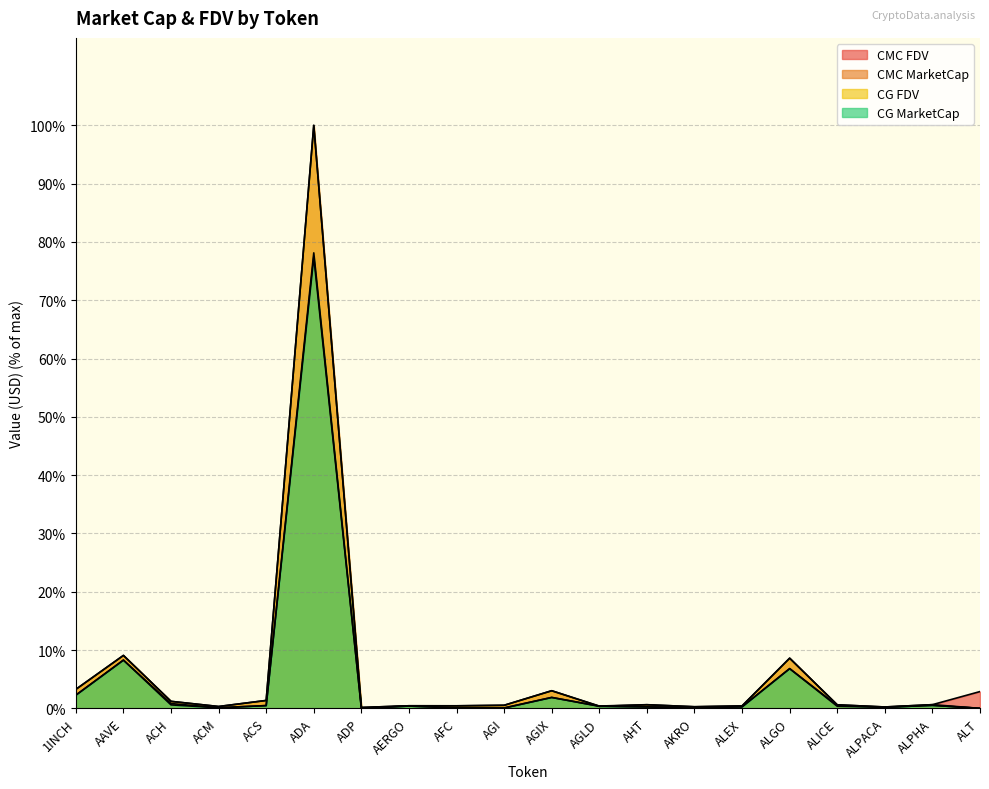

Between AHT and ALT, which is larger?

AHT